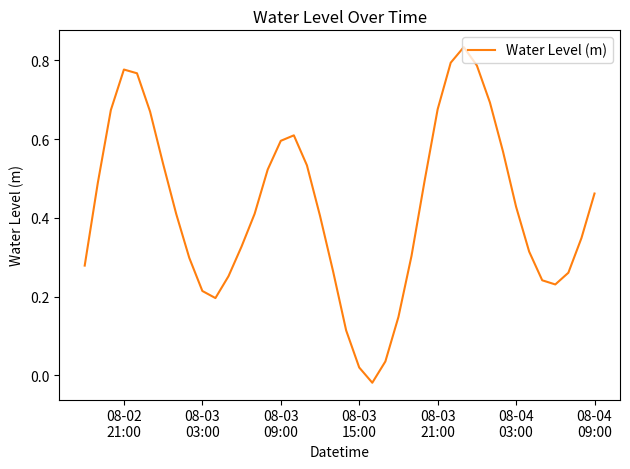

Does the chart have visible grid lines?

No